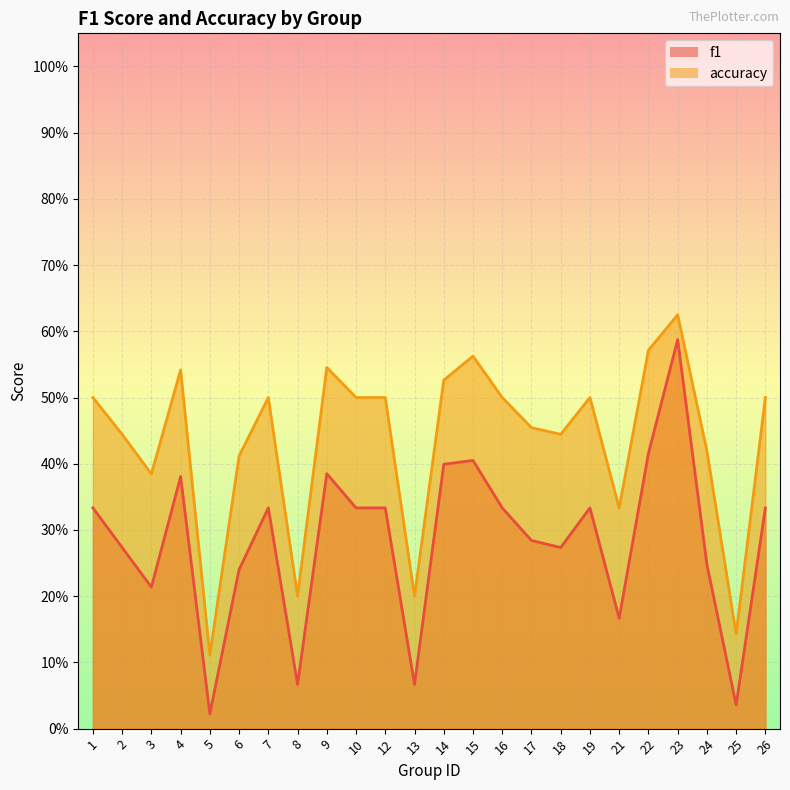

At which category does the chart reach its minimum across all series?

5